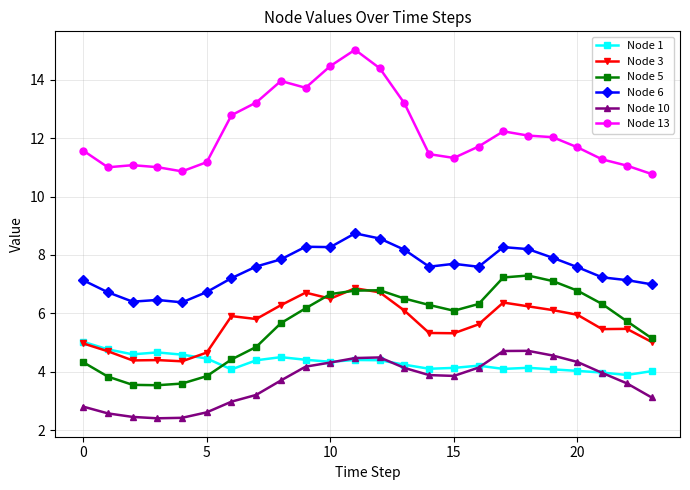

Does the chart have visible grid lines?

Yes